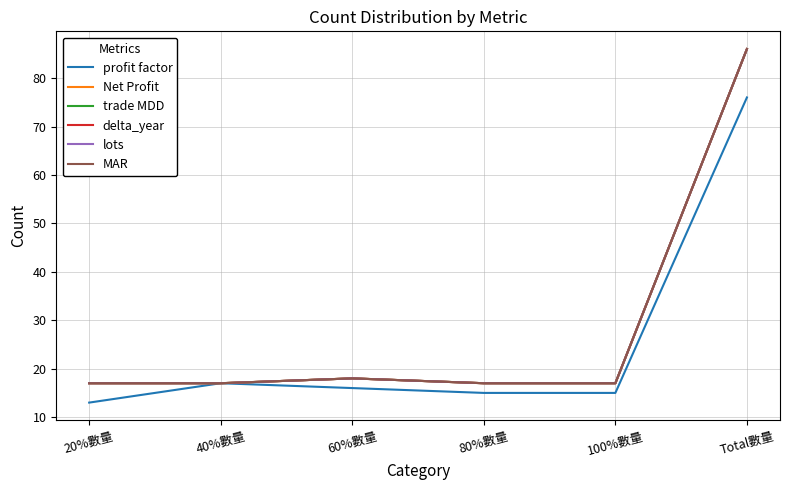

Is the value of profit factor at 40%數量 greater than the value of trade MDD at 80%數量?

No